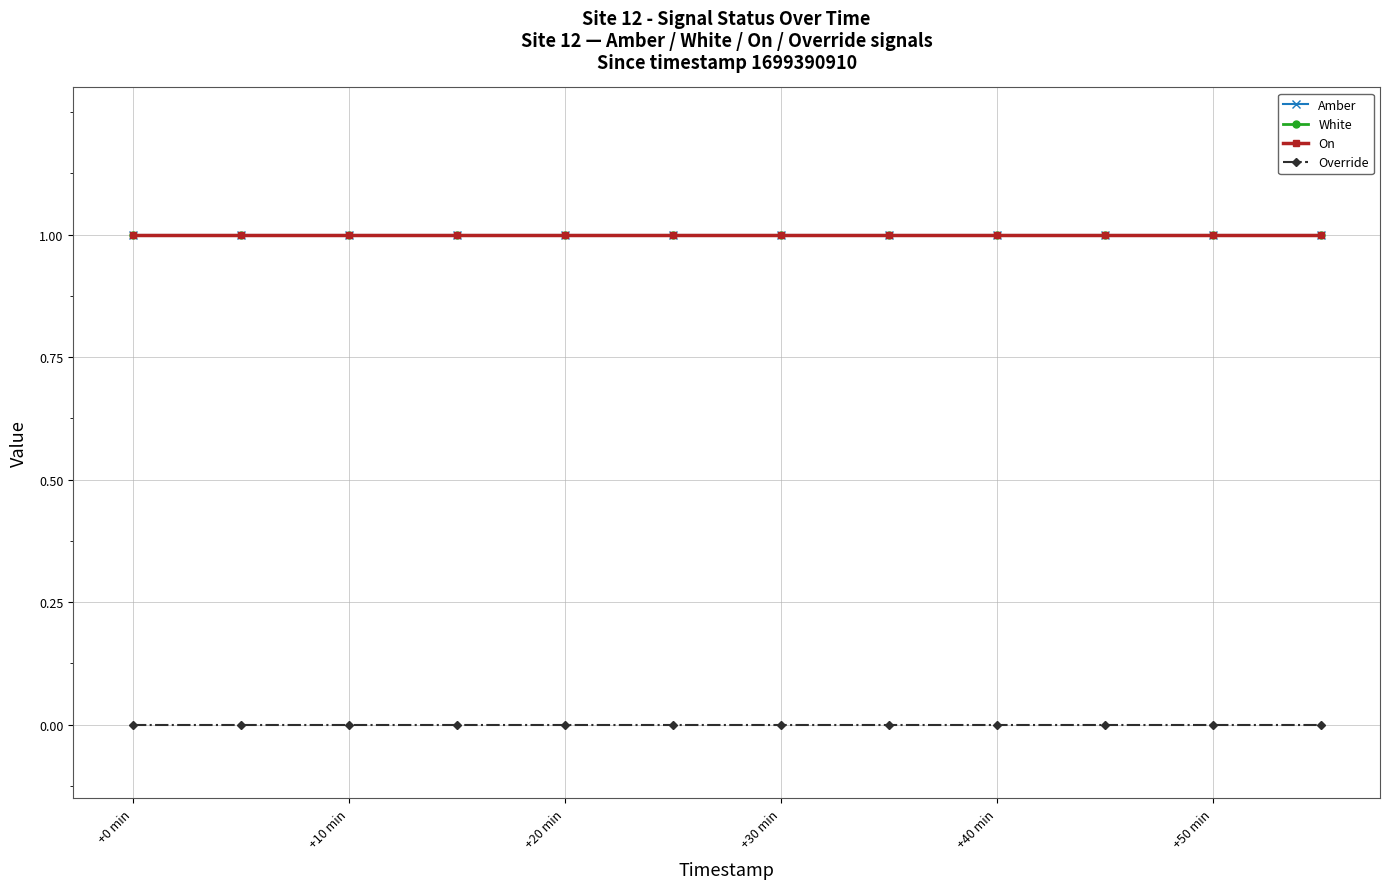

True or false: White and Amber cross at least once.

False